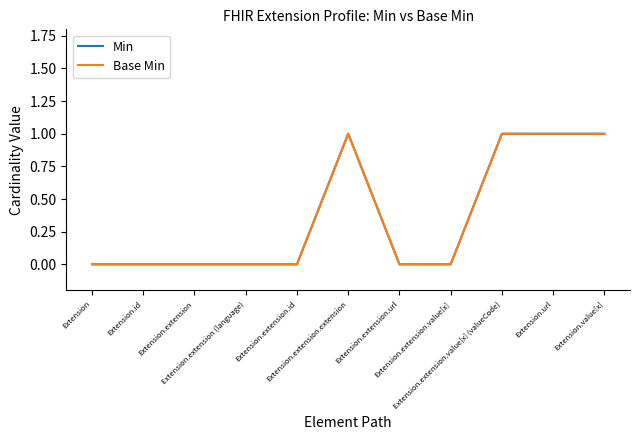

Does the chart have visible grid lines?

No